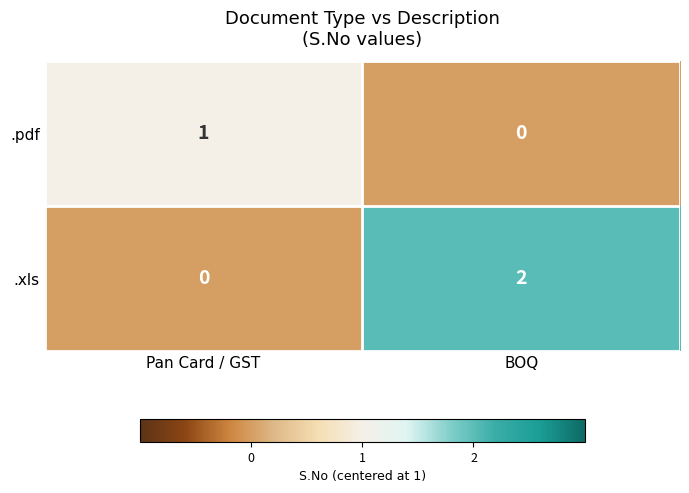

At which label is .pdf closest to 0?

BOQ